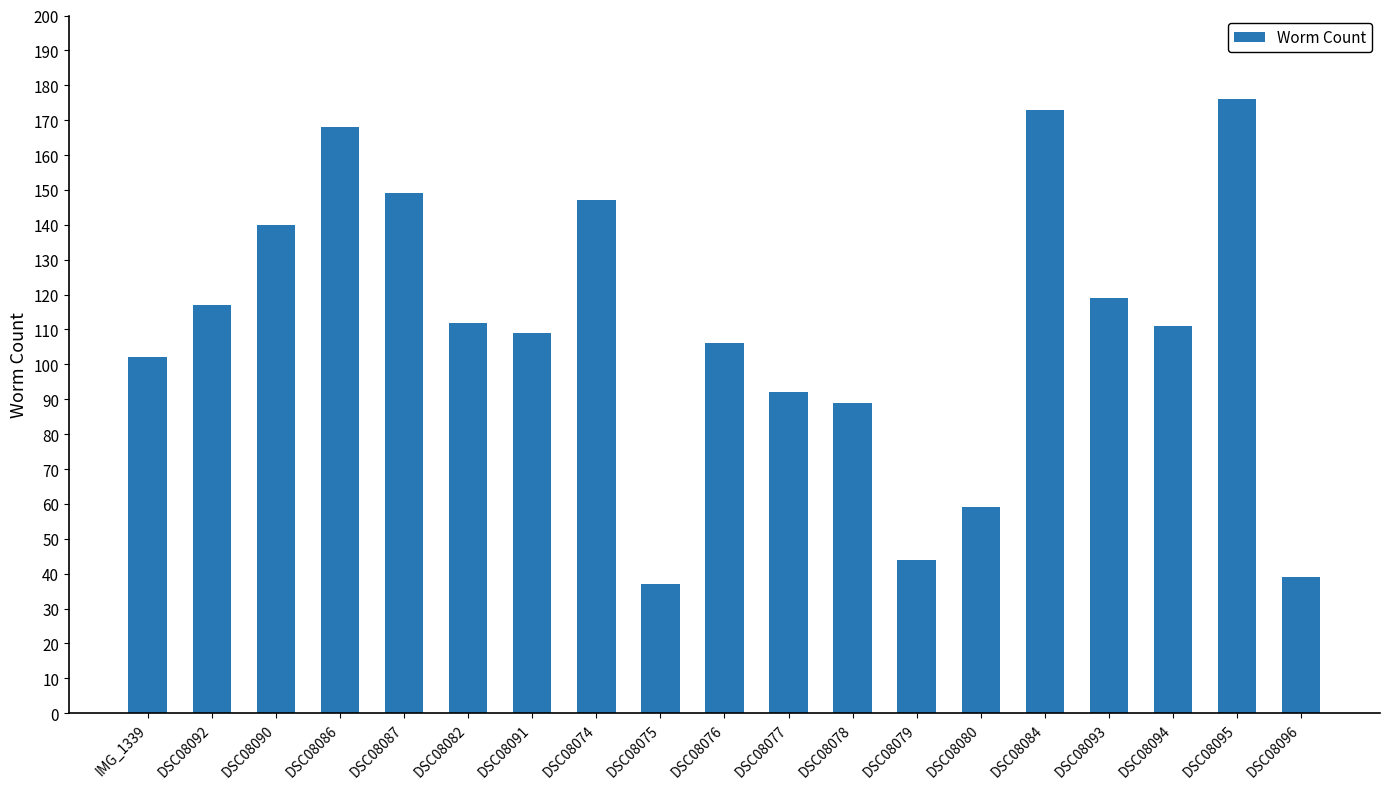

At which category does the chart reach its minimum across all series?

DSC08075